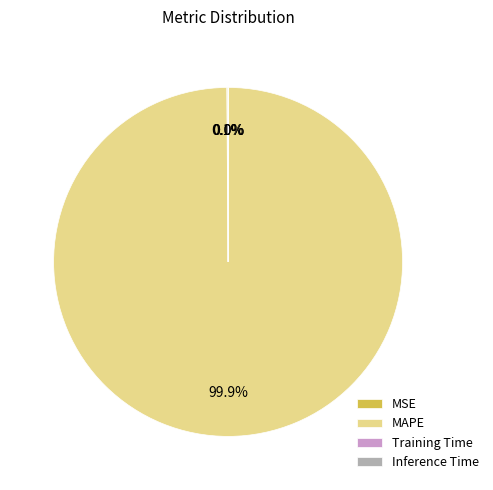

Is there a majority slice in this chart?

Yes